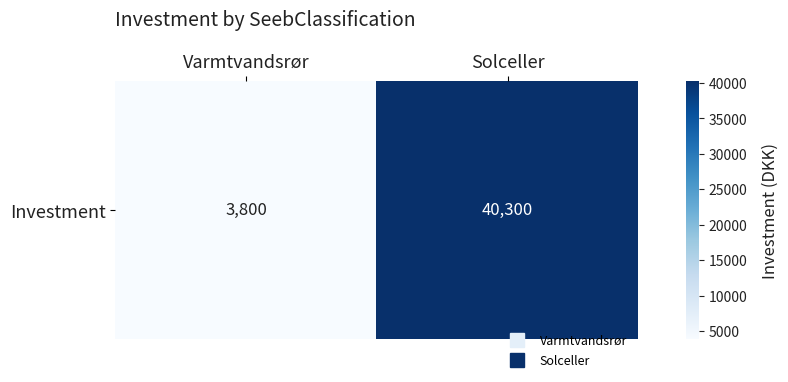

What is the minimum value shown in the chart?

3800